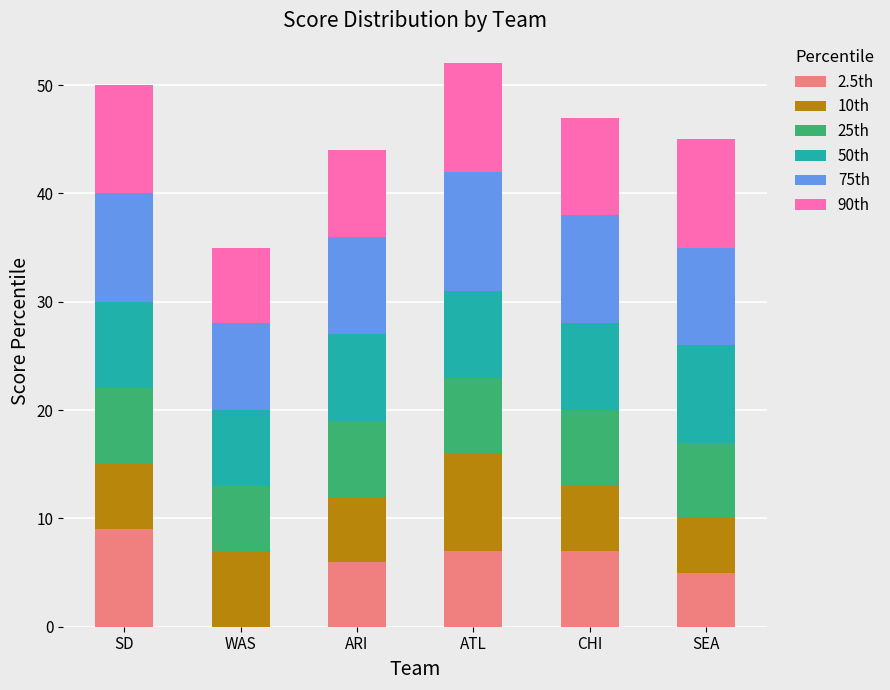

Which category has the highest value in the 2.5th series?

SD